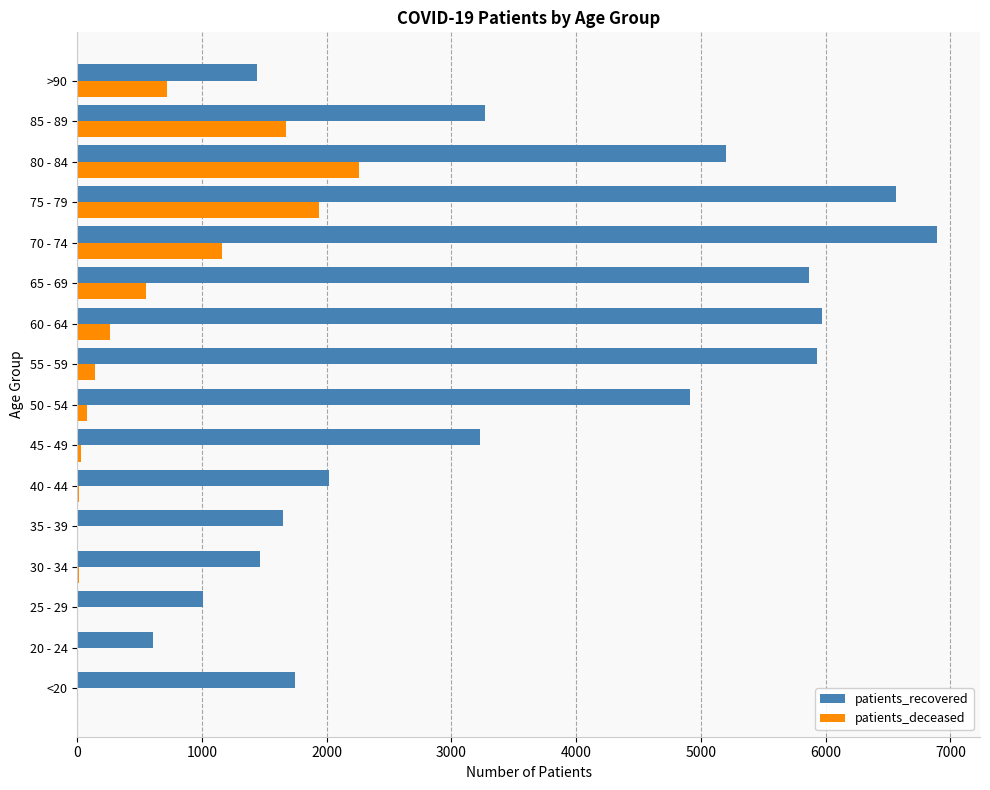

Which series has the largest total across all categories?

patients_recovered